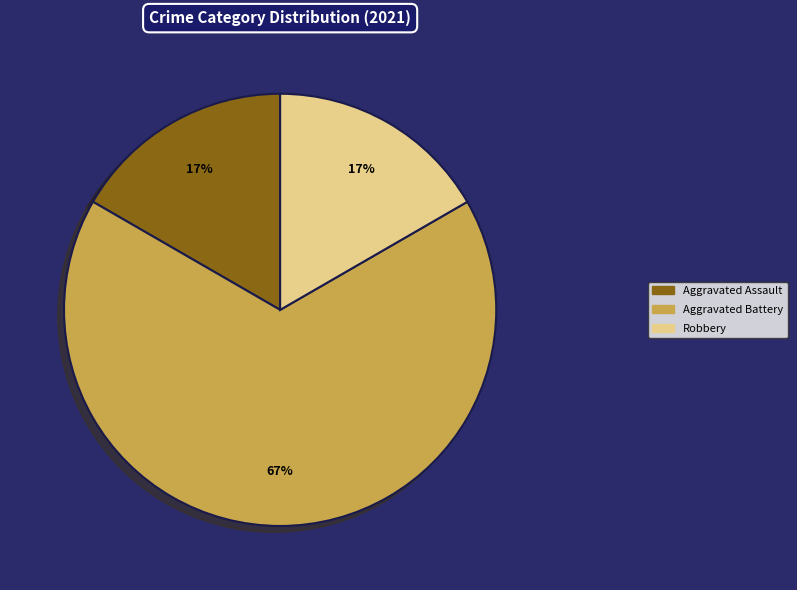

To the nearest percent, what is the combined percentage of Aggravated Battery and Robbery?

83%